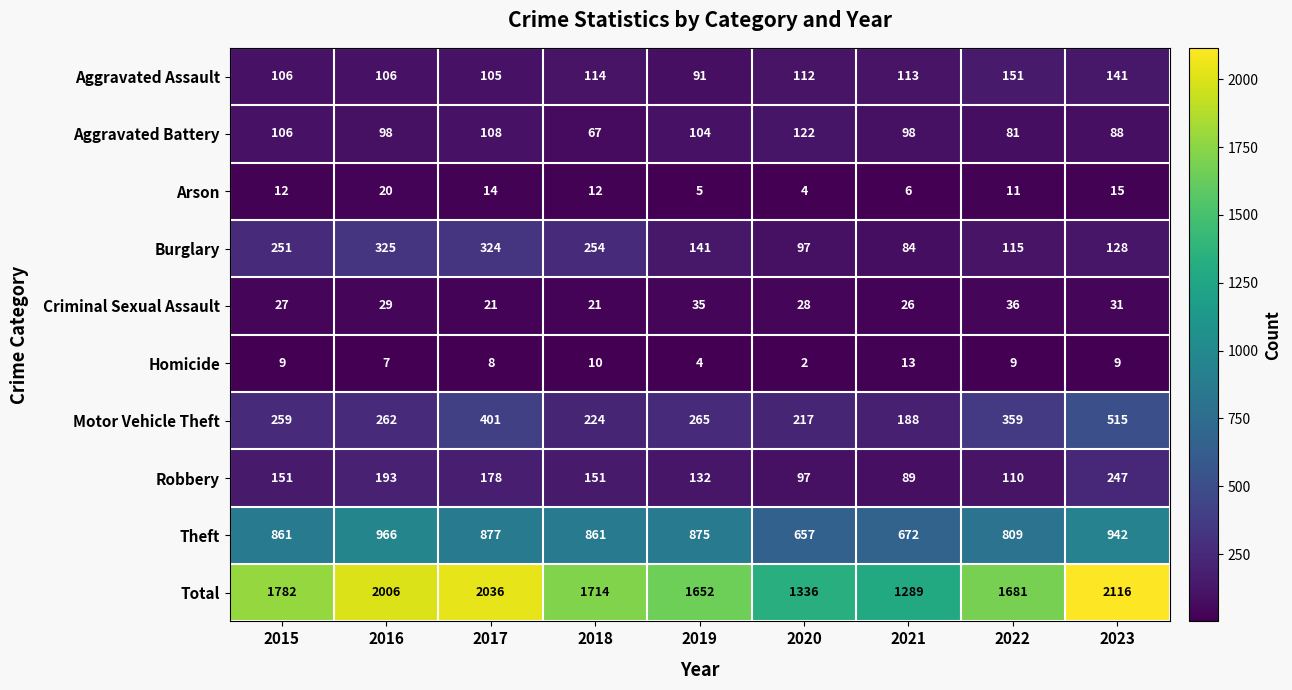

What is the sum of the Aggravated Battery values at 2018 and 2019?

171